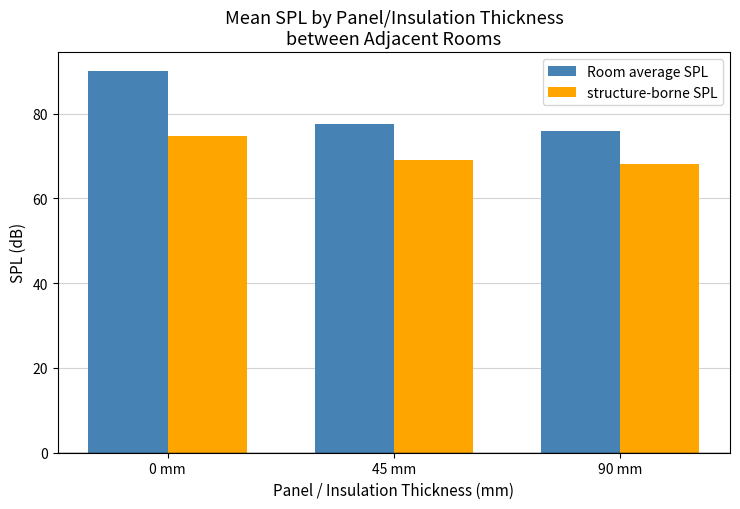

Rank the series by their maximum value, from lowest to highest.

structure-borne SPL, Room average SPL